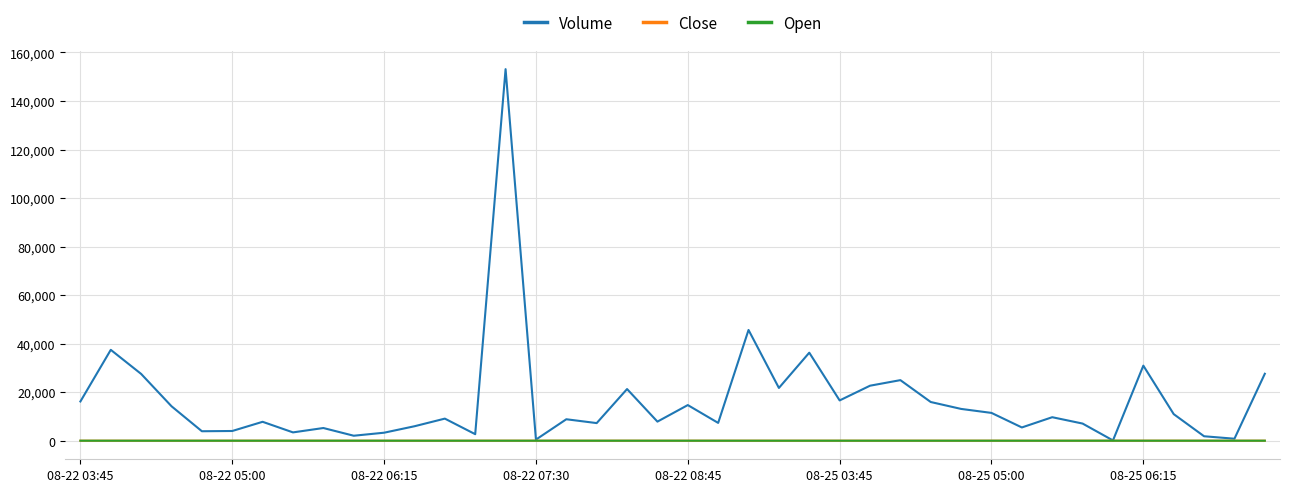

Which series has the largest total across all categories?

Volume